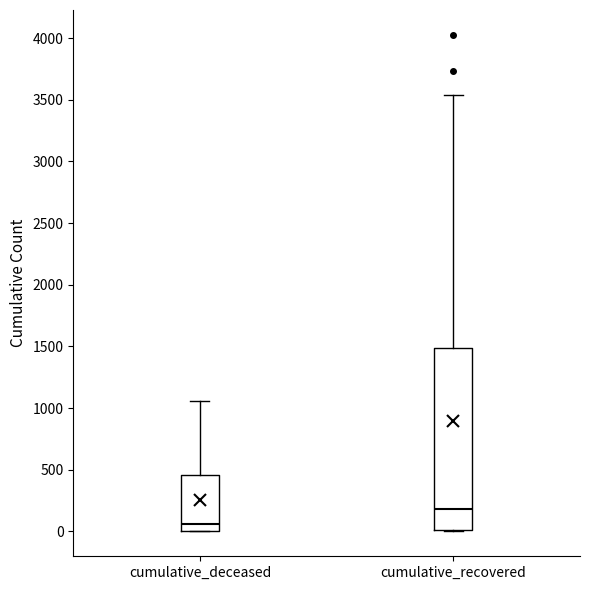

Which box has the highest median line?

cumulative_recovered